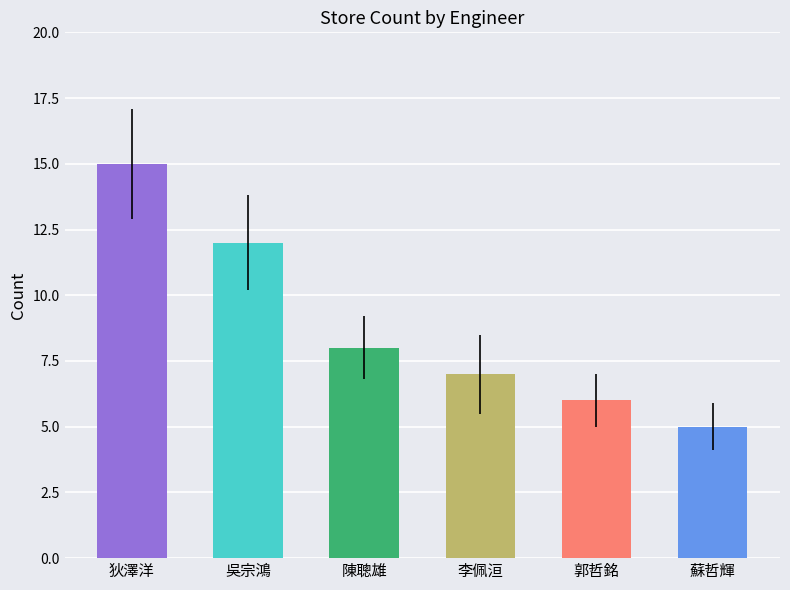

What is the minimum value shown in the chart?

5